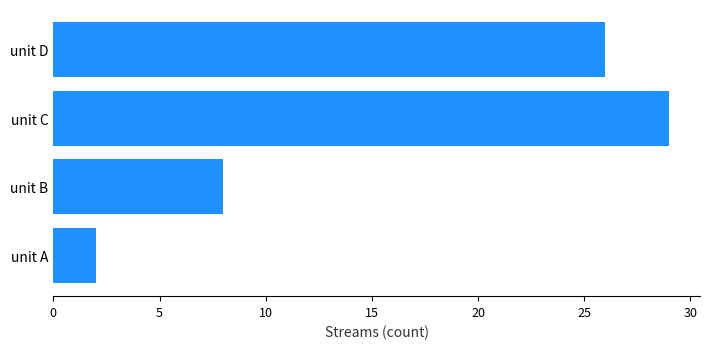

Are the bars grouped side by side (vs. stacked)?

No